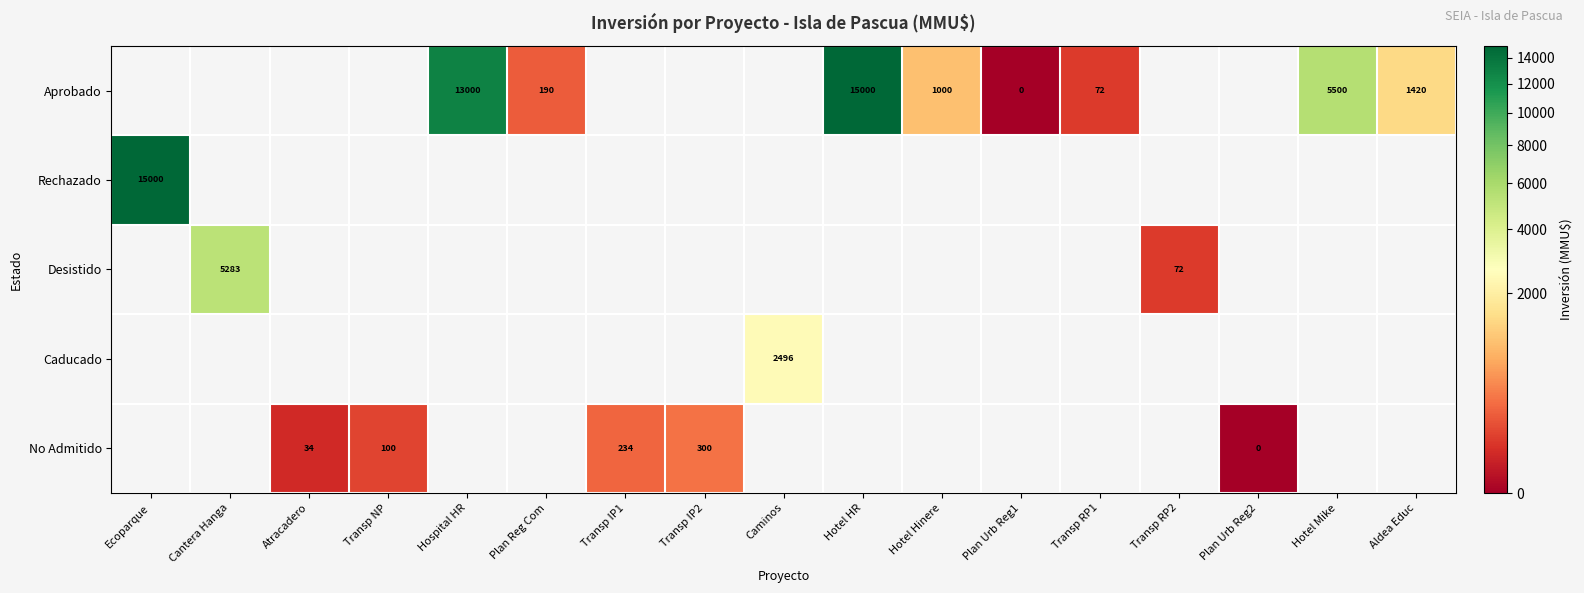

The Desistido series shows 9277 at Cantera Hanga. True or false?

False